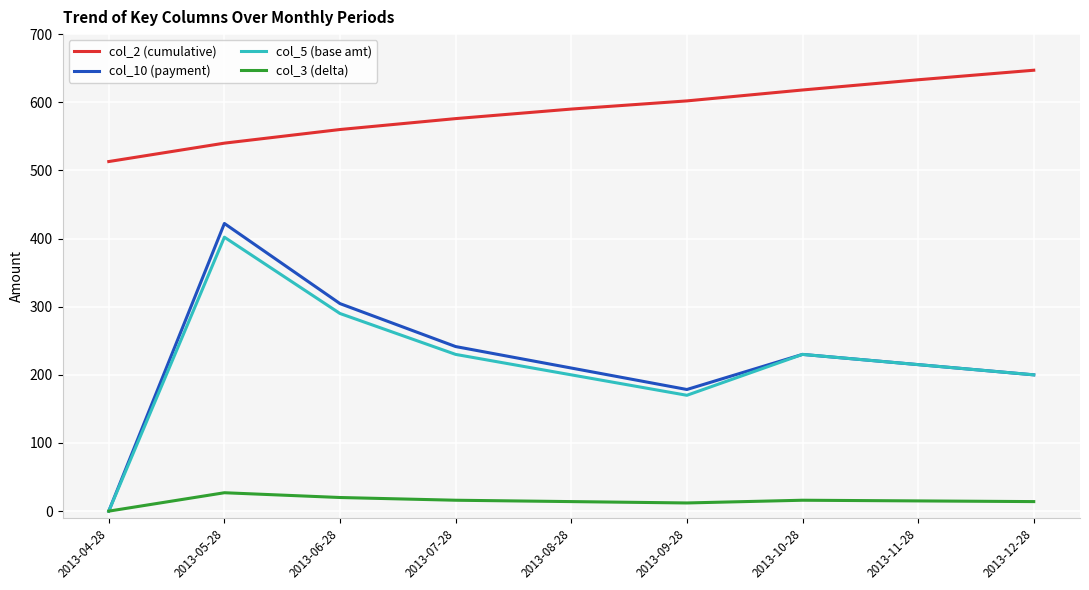

What is the total value across all series at 2013-05-28?

1391.1